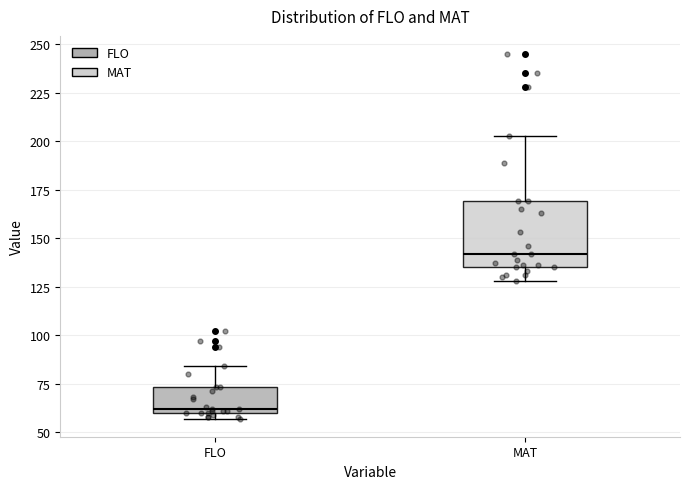

Reading left to right, read every box against the y-axis: the position of its median line, the range the box covers, and the ends of its whiskers. The values are not printed on the chart, so give them approximately, as read against the axis.

FLO: median 60 (just above the box's lower edge), box 60 to 75, whiskers 55 to 85
MAT: median 140, box 135 to 170, whiskers 130 to 205